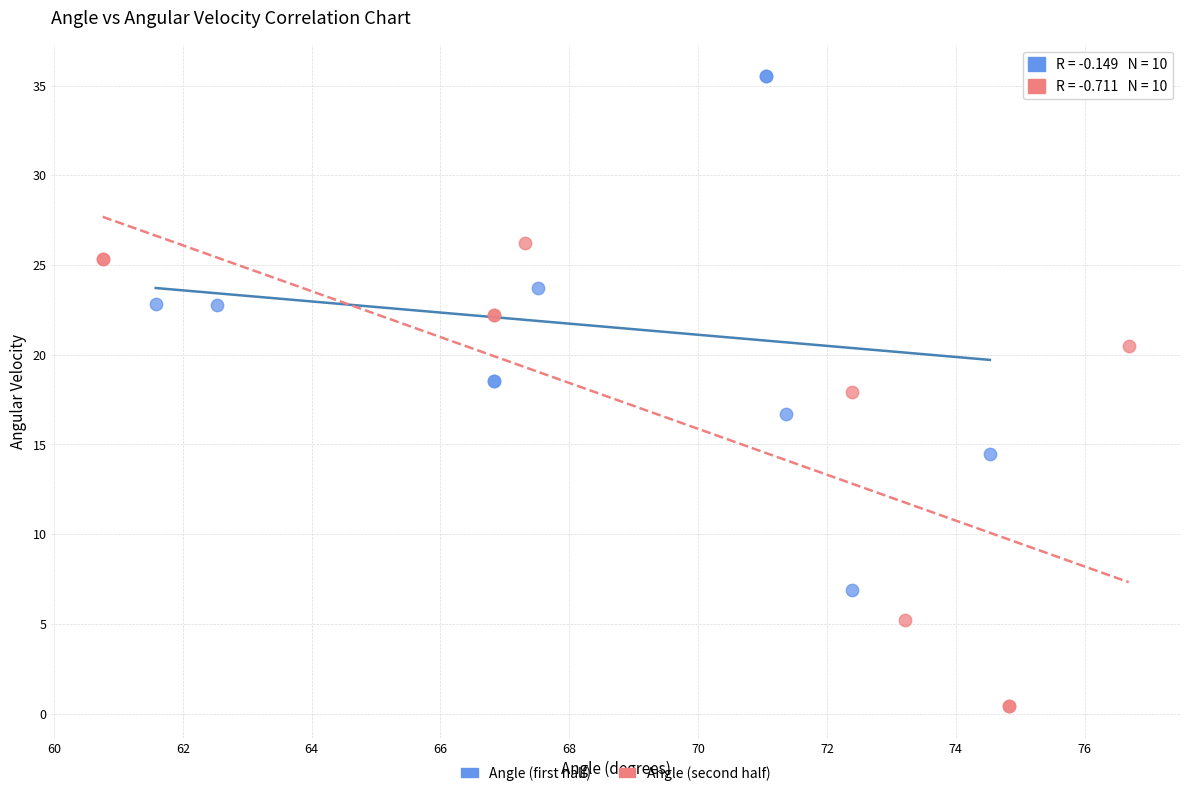

Which series reaches the maximum Y coordinate?

Angle (first half)